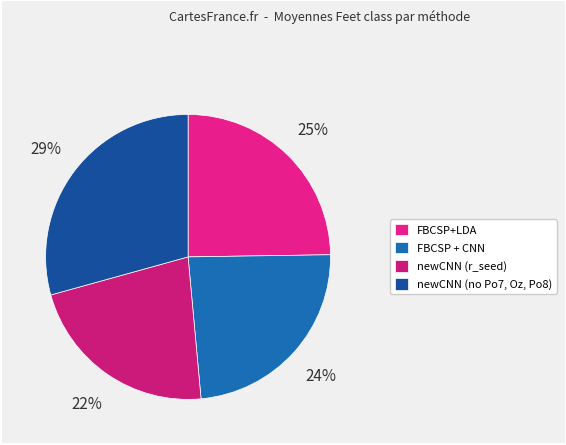

Is it true that newCNN (no Po7, Oz, Po8) is 29% of the pie?

True